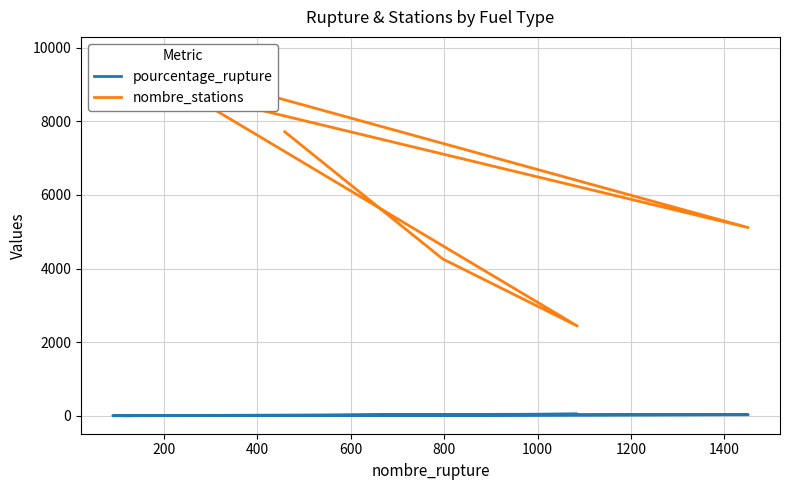

True or false: pourcentage_rupture and nombre_stations cross at least once.

False